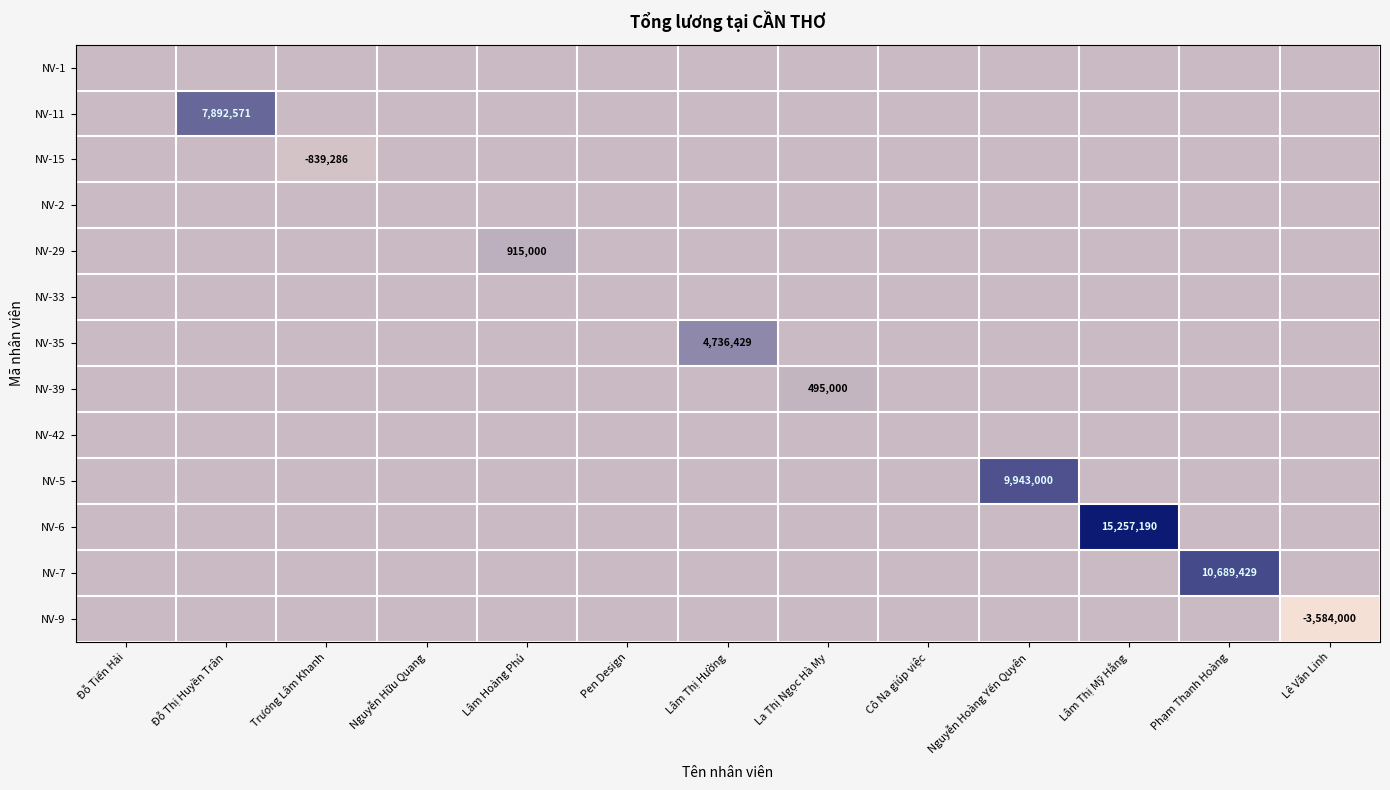

What is the difference between the highest and lowest values at Trương Lâm Khanh?

839285.7